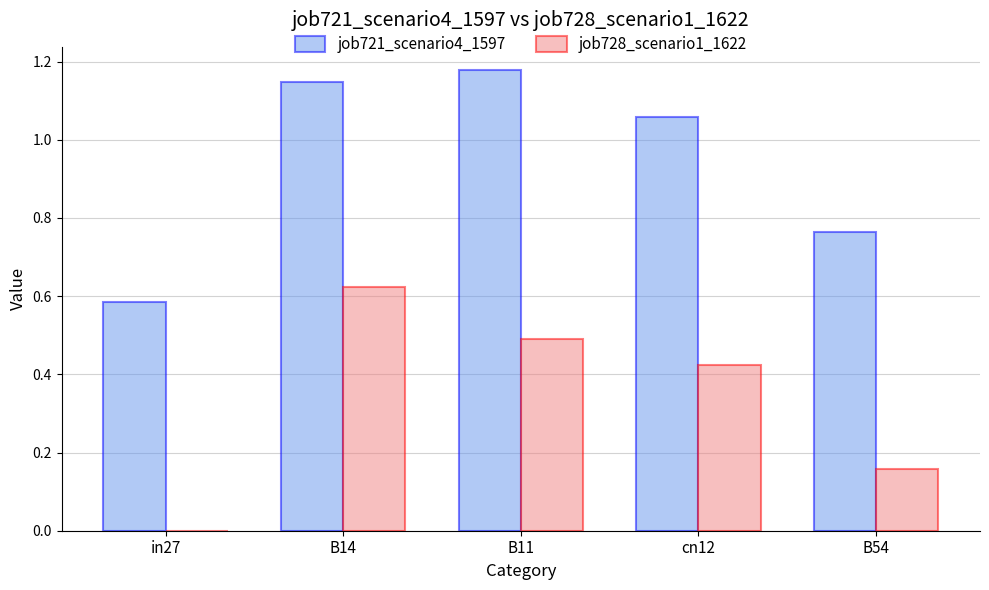

How many groups of bars are there?

5